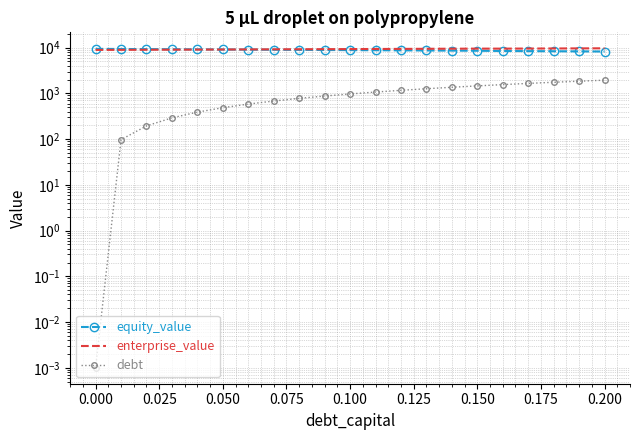

How many lines are shown in the chart?

3